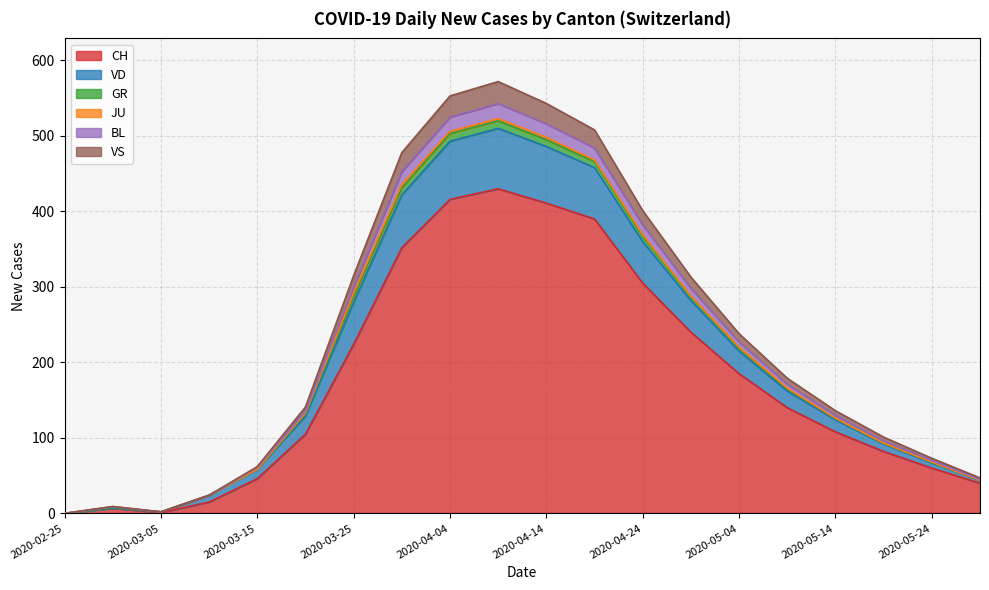

Which category has the lowest value in the VS series?

2020-02-25